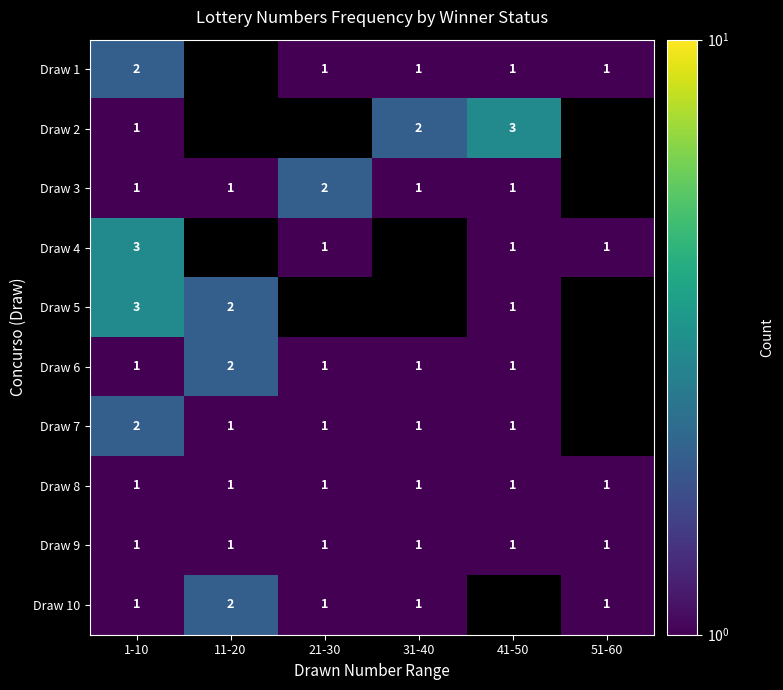

At which category does the chart reach its peak across all series?

41-50